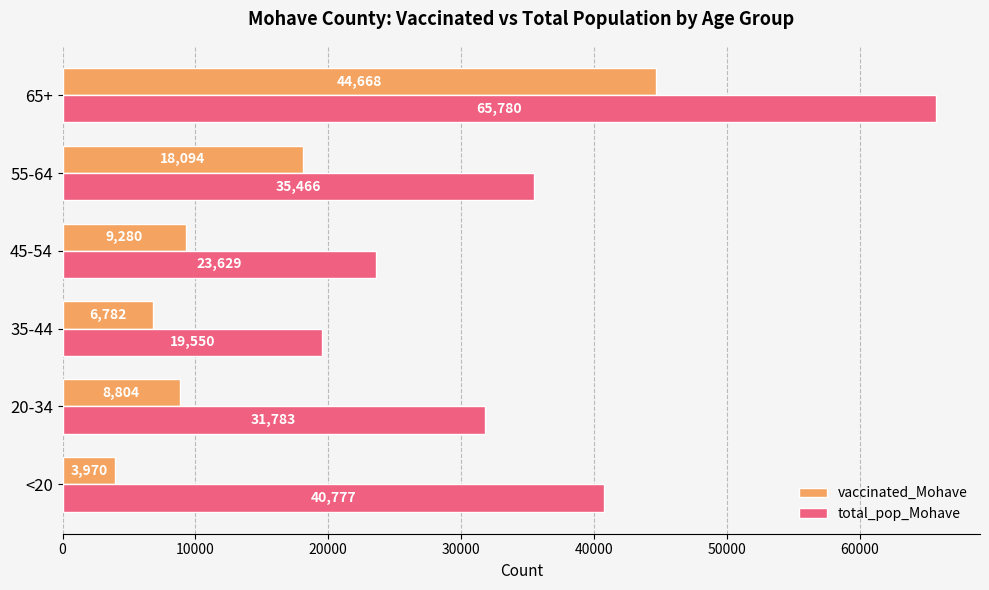

Is it true that vaccinated_Mohave equals 44668 at 65+?

True